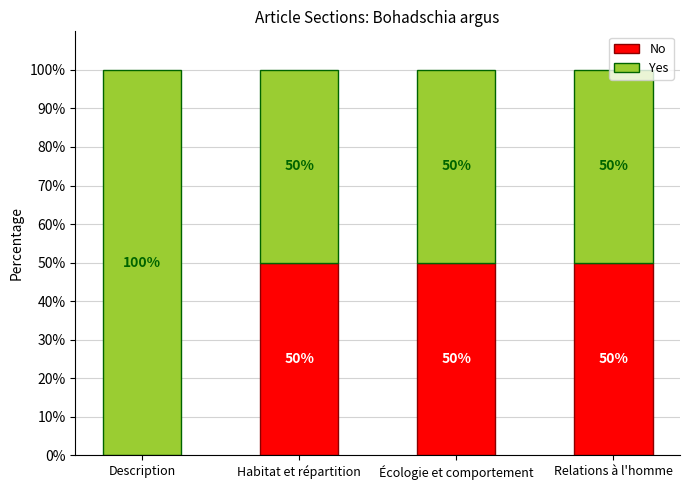

What is the total value across all series at Description?

100